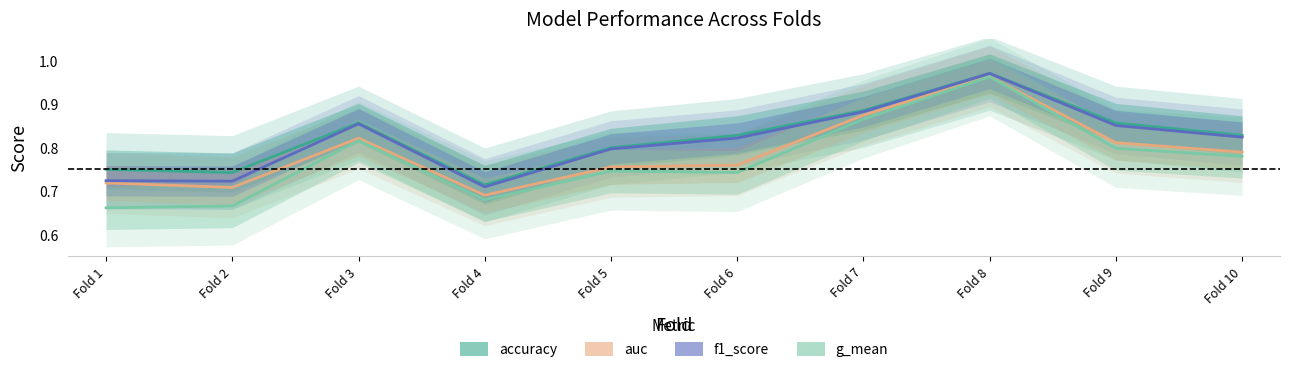

What is the sum of all accuracy values?

8.2